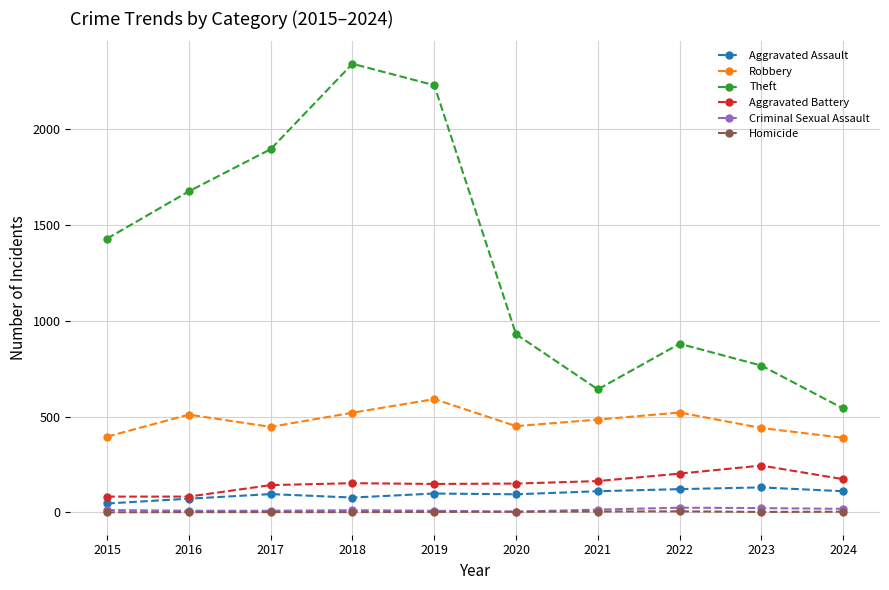

Which series has the largest total across all categories?

Theft